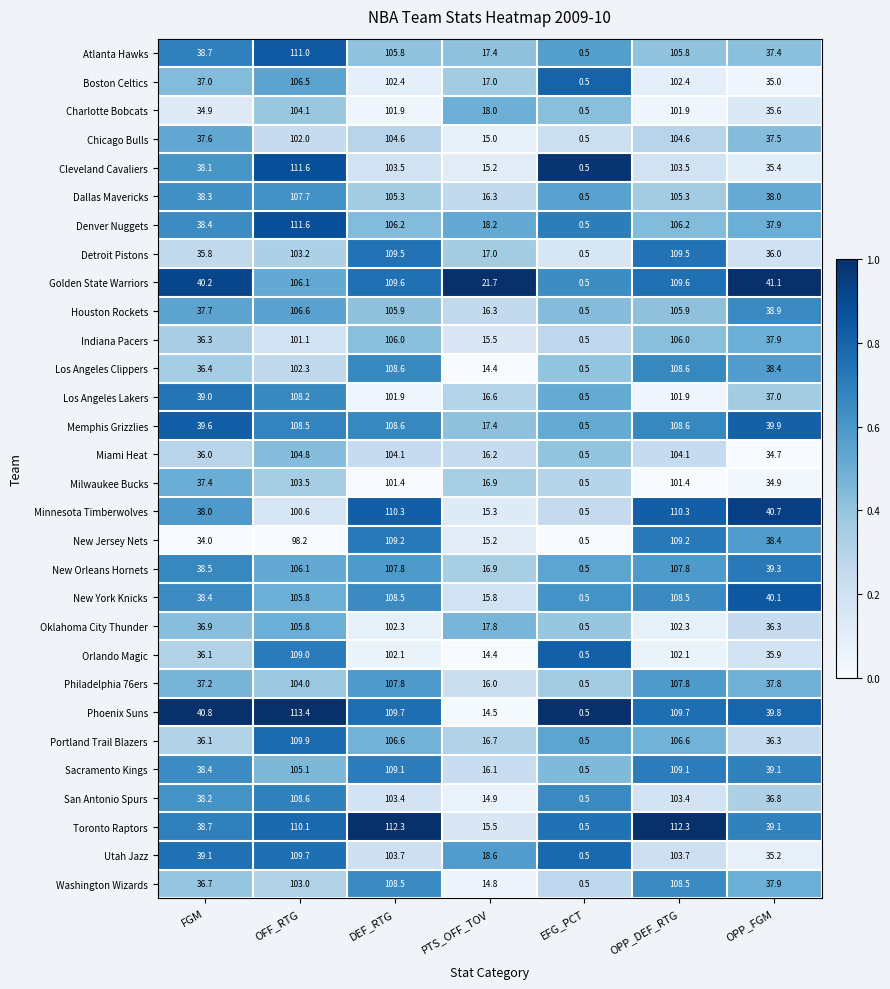

Which series changed the most between FGM and EFG_PCT?

Phoenix Suns